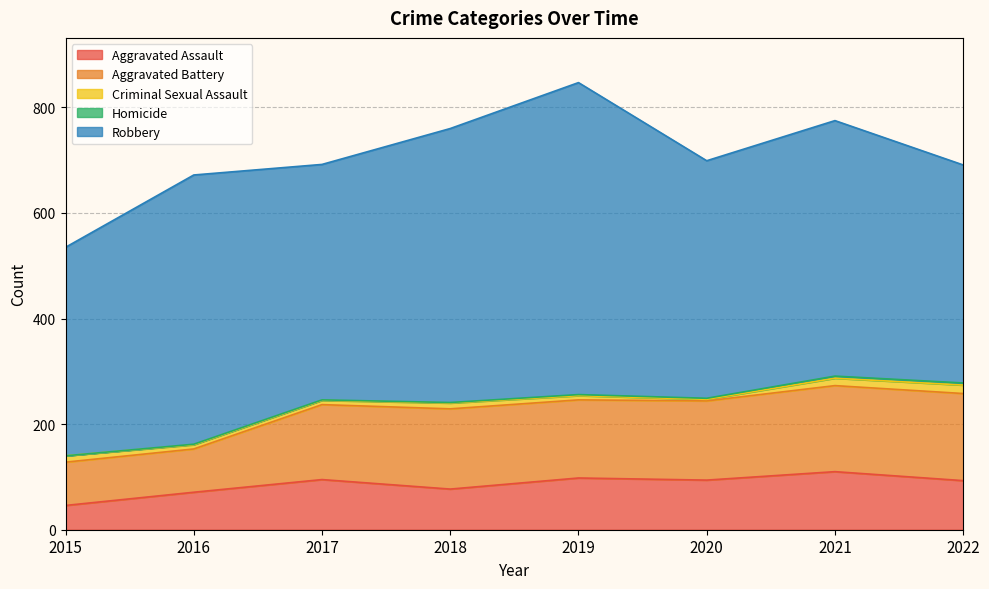

Does the chart have visible grid lines?

Yes